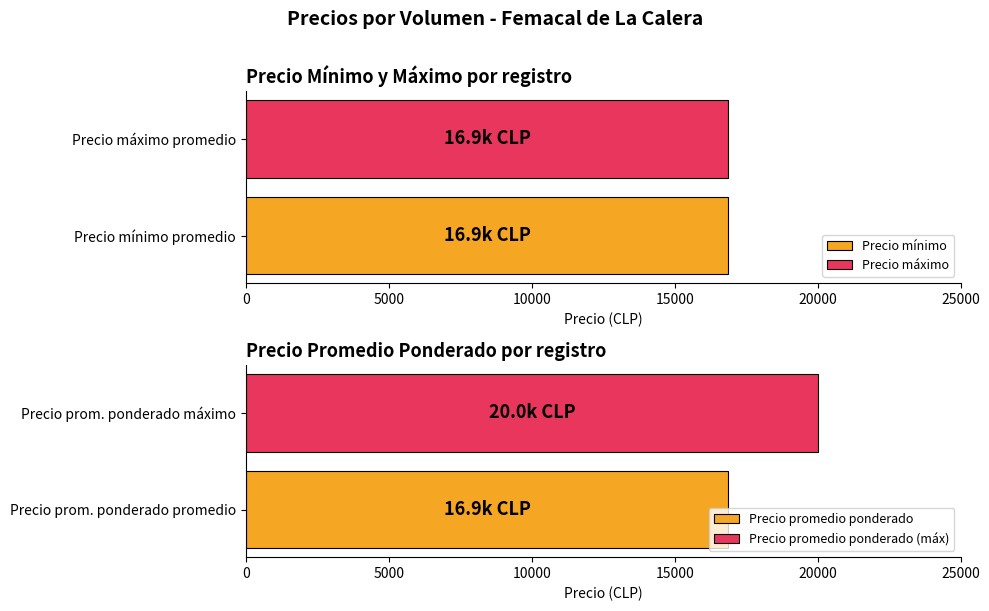

What is the difference between the second highest and second lowest values in the Precio mínimo series?

5000